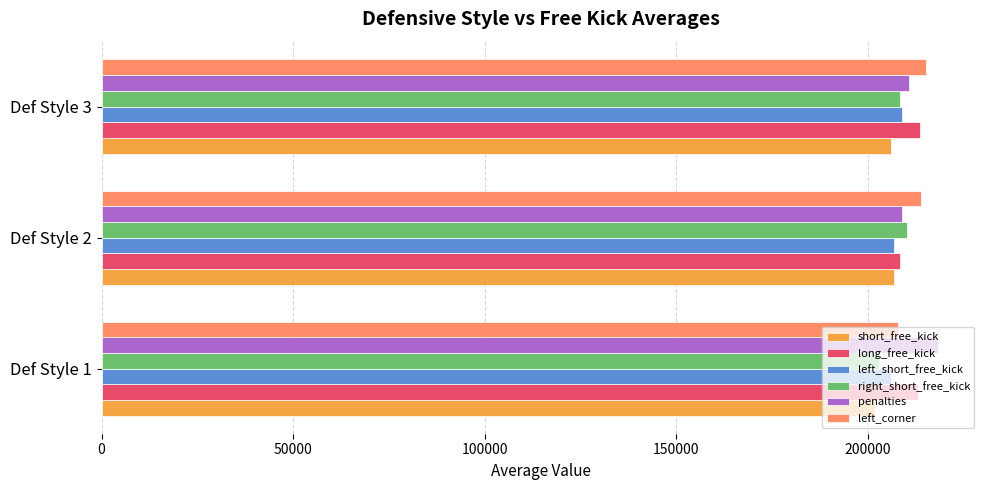

What is the maximum value shown in the chart?

218293